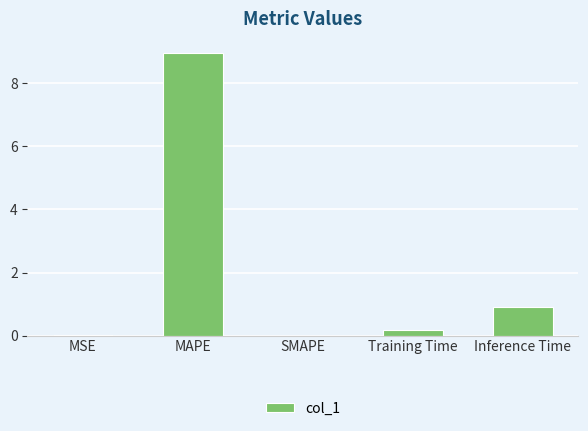

What is the change in value from MAPE to SMAPE?

-9.0